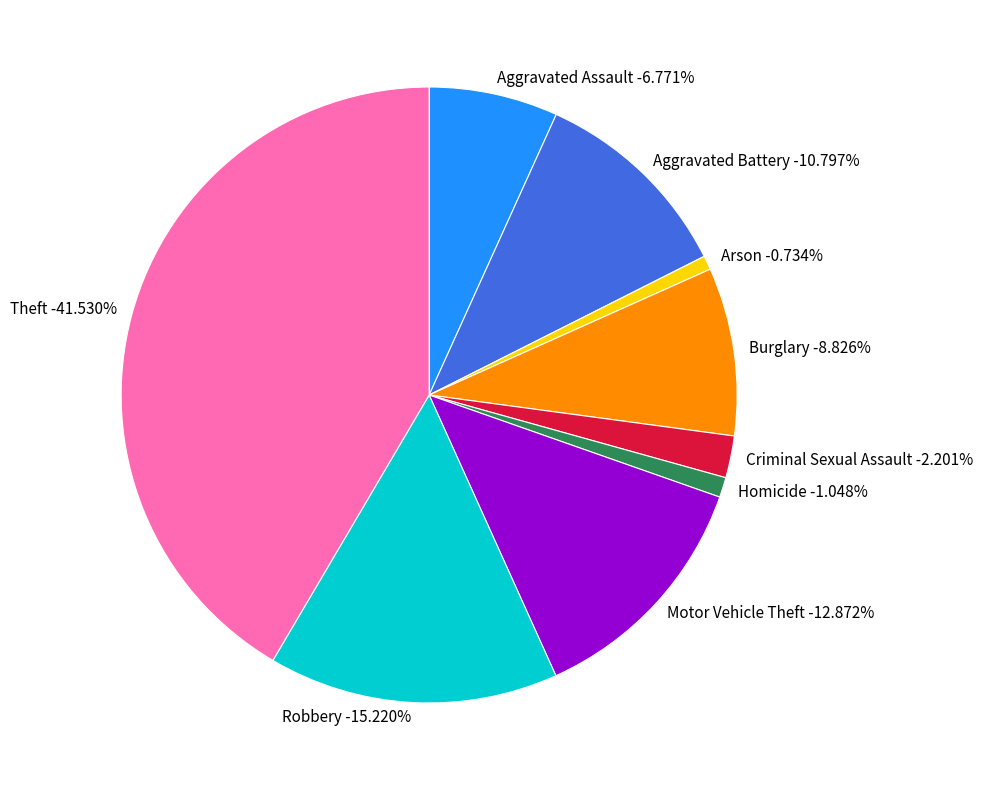

What is the ratio of the value at Homicide to the value at Aggravated Battery?

0.1